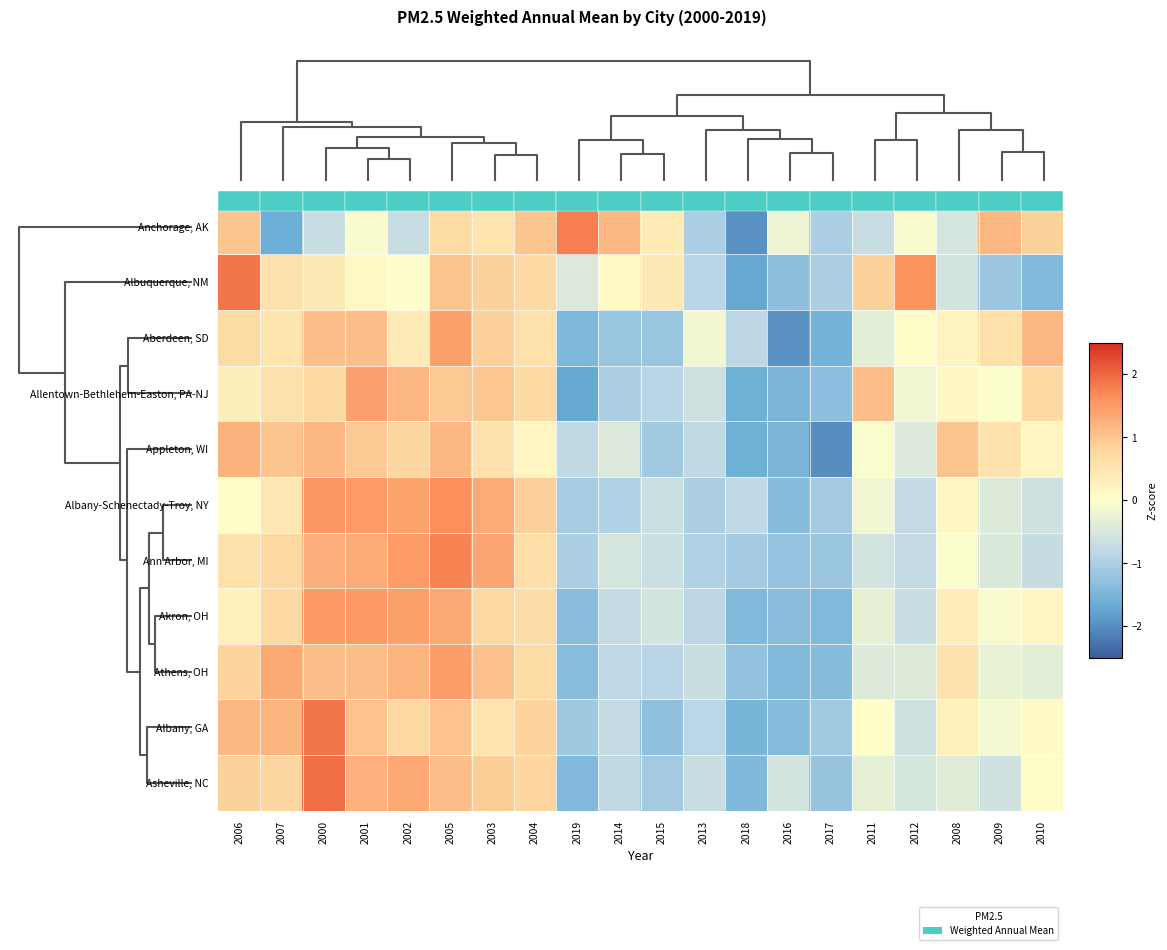

Is the value of Albany, GA at 2003 greater than the value of Athens, OH at 2015?

Yes